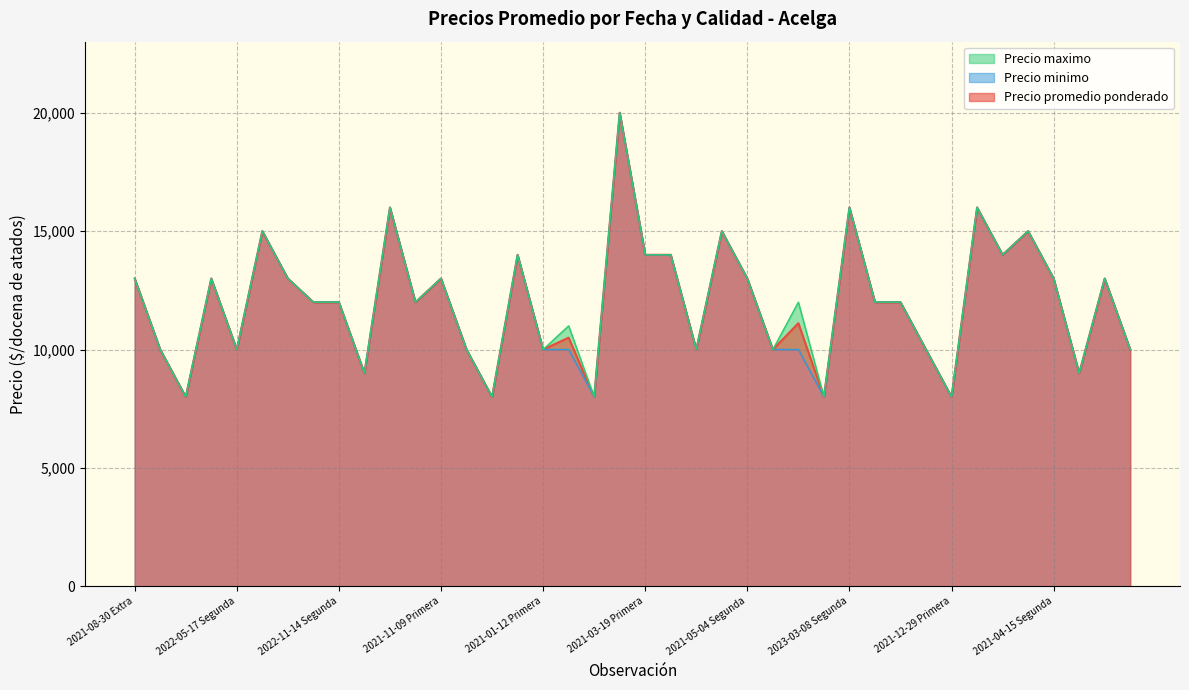

What is the smallest value displayed?

8000